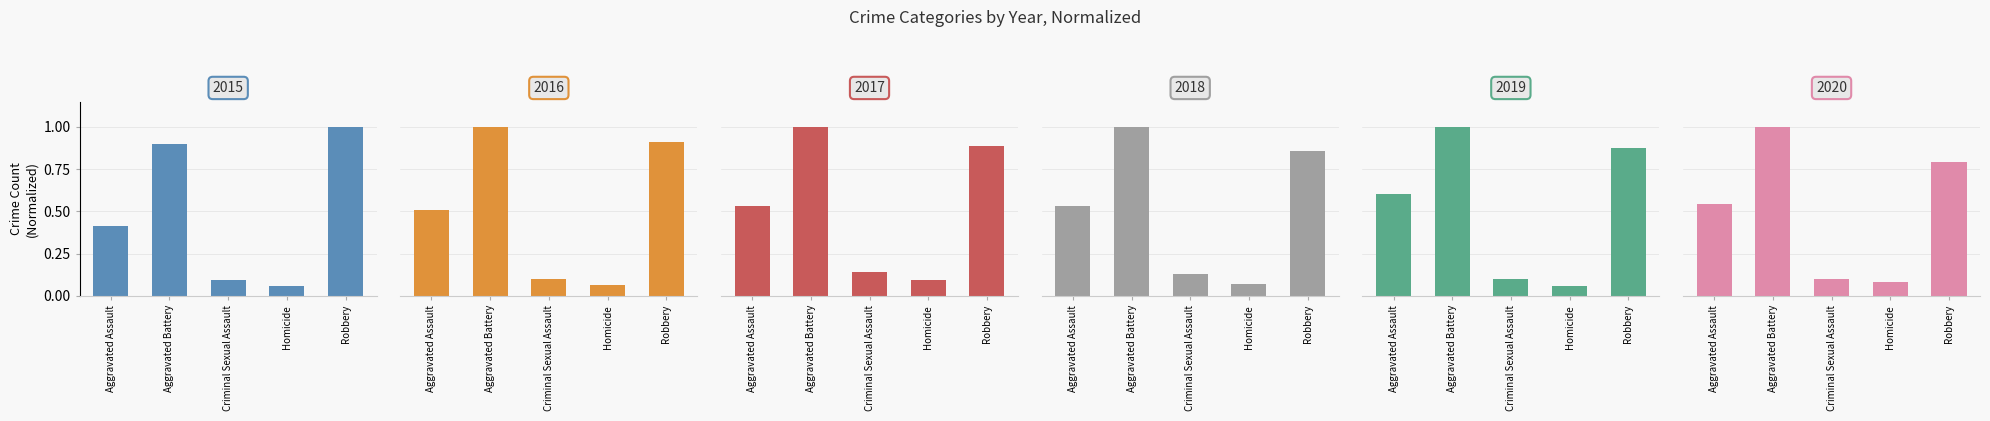

What are all the series names shown in the legend?

2015, 2016, 2017, 2018, 2019, 2020